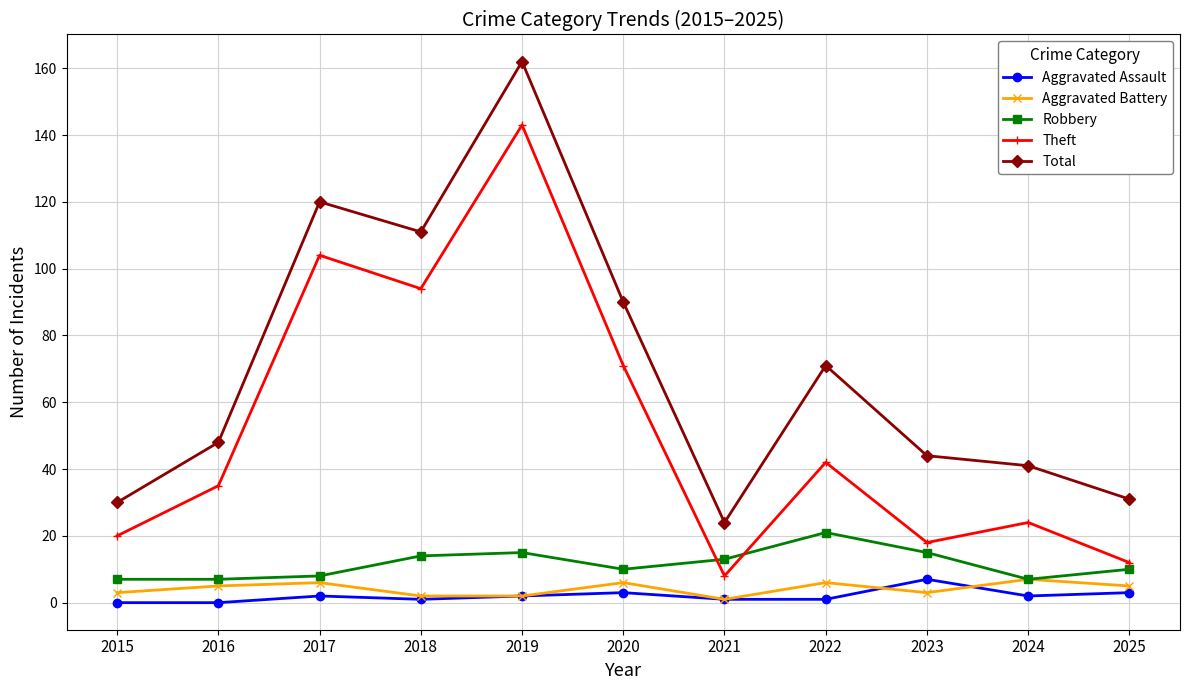

How many Aggravated Assault values are between 1 and 3?

8